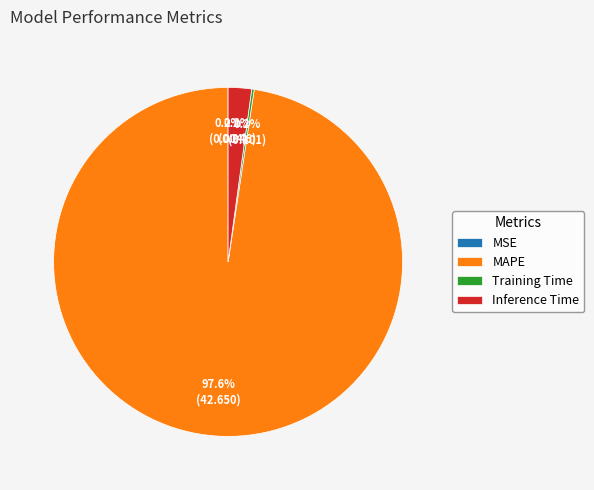

What is the majority slice?

MAPE